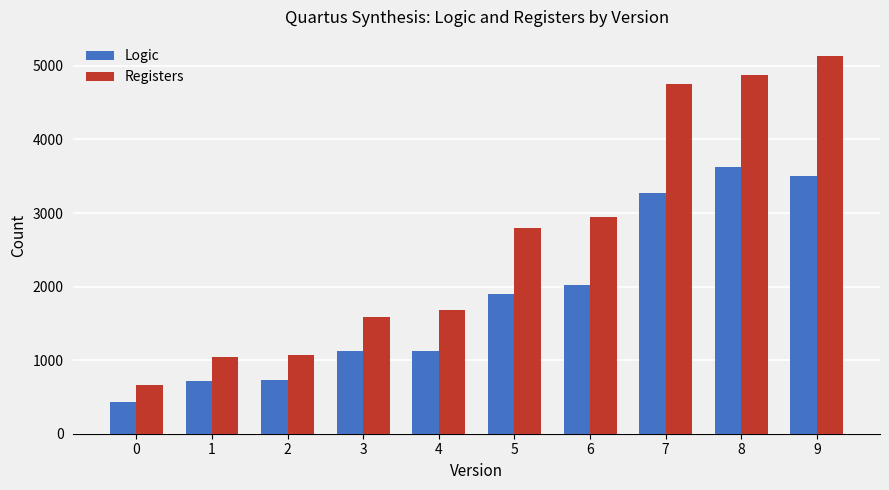

The Logic series shows 570 at 3. True or false?

False